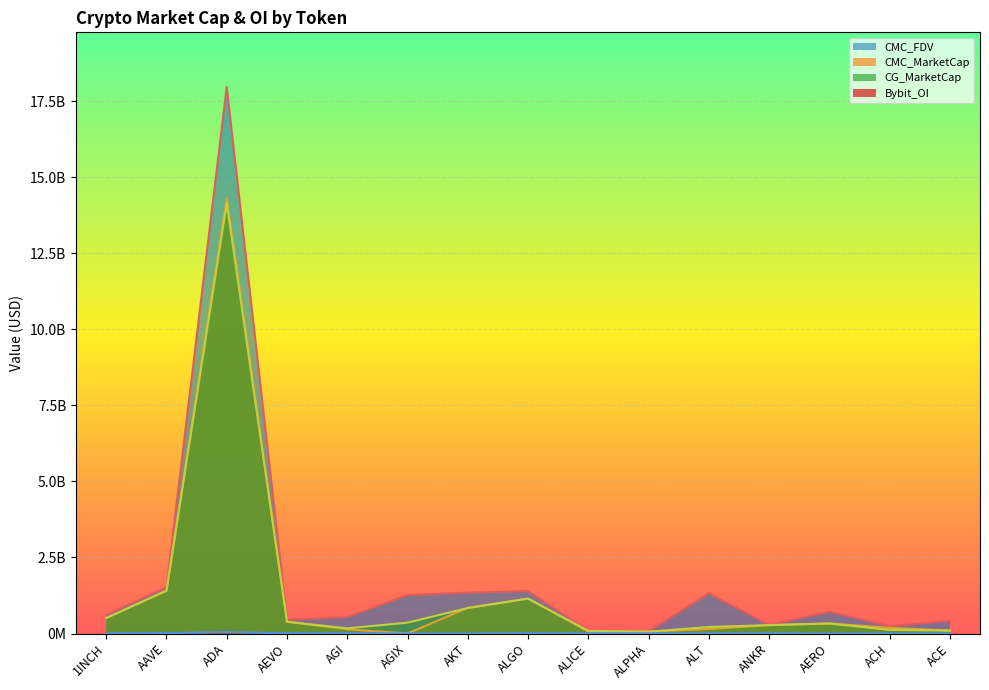

What is the greatest value displayed?

17970227412.9